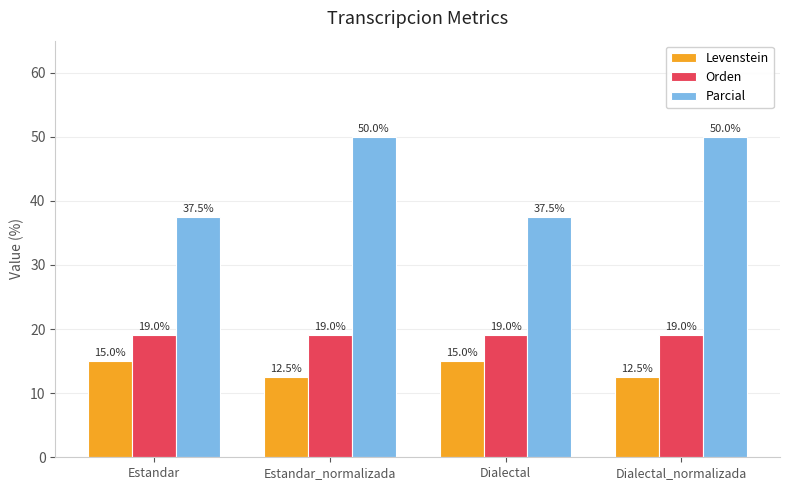

What is the minimum value for Parcial?

37.5